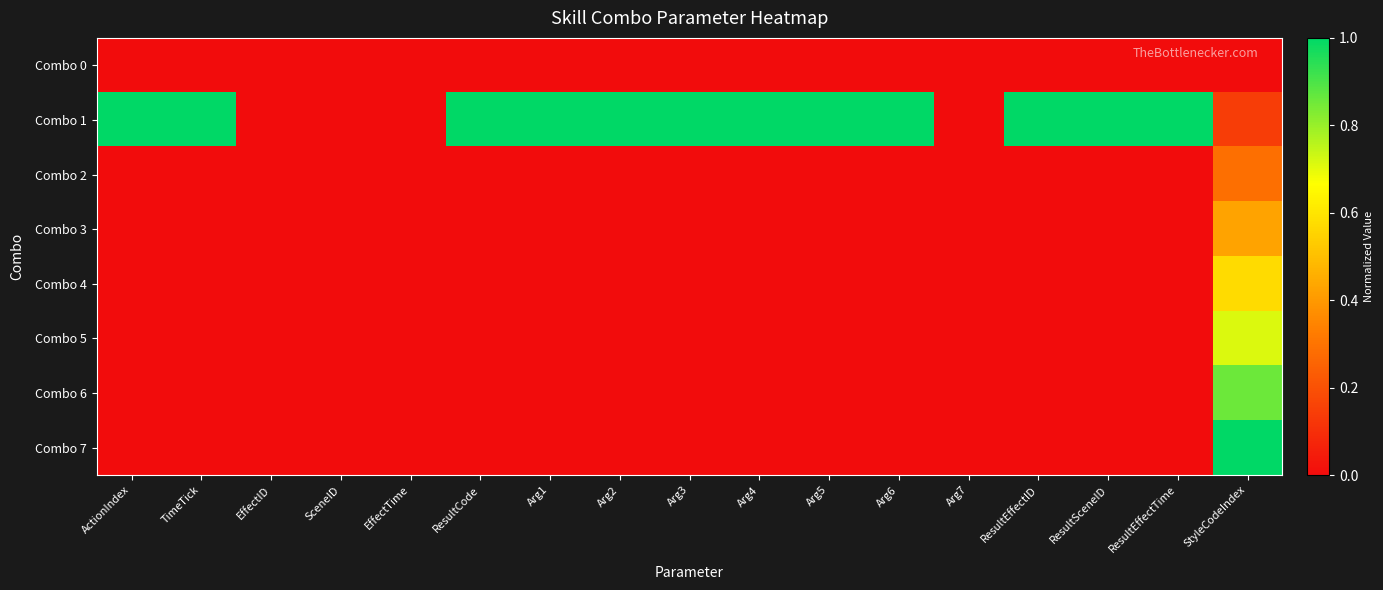

How many categories are shown in the chart?

17